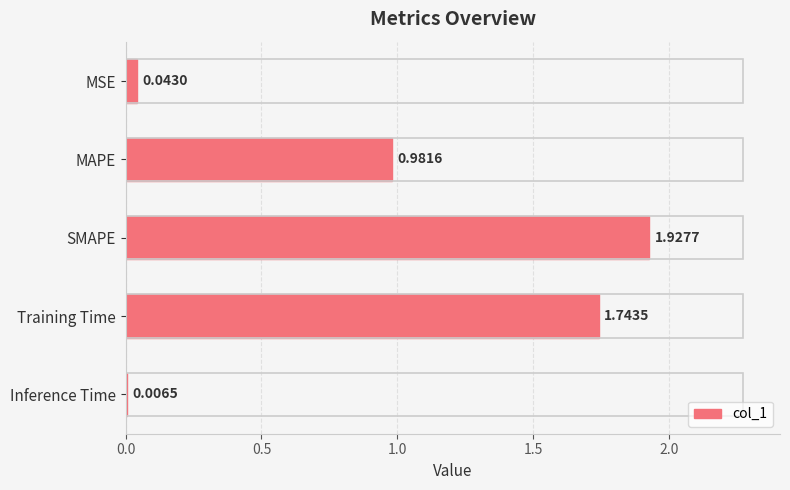

What is the sum of all values?

4.7